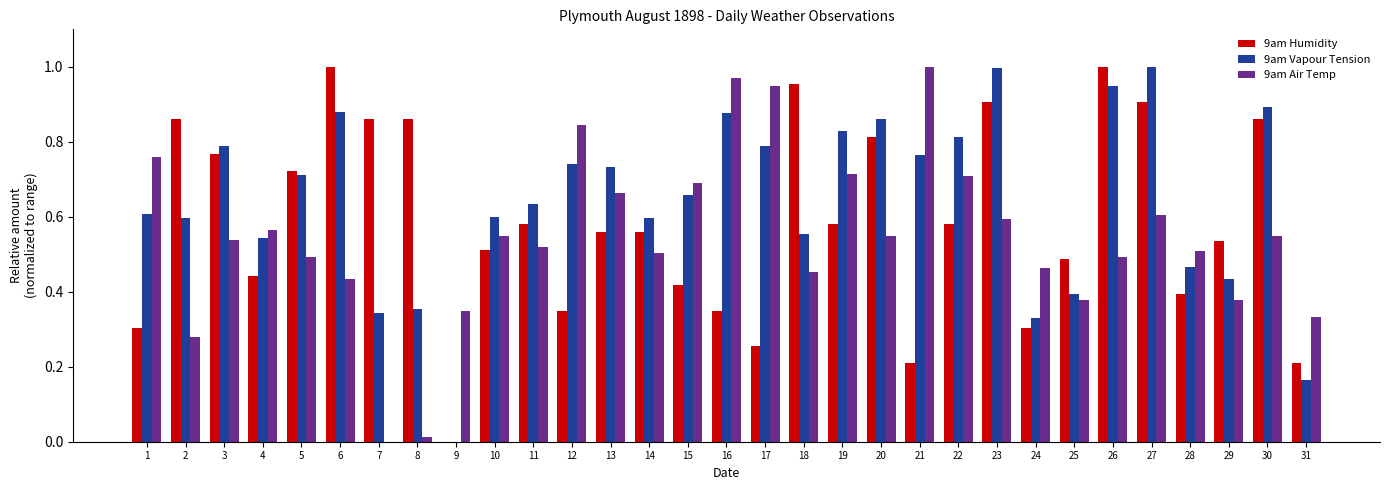

What is the total value across all series at 2?

1.7